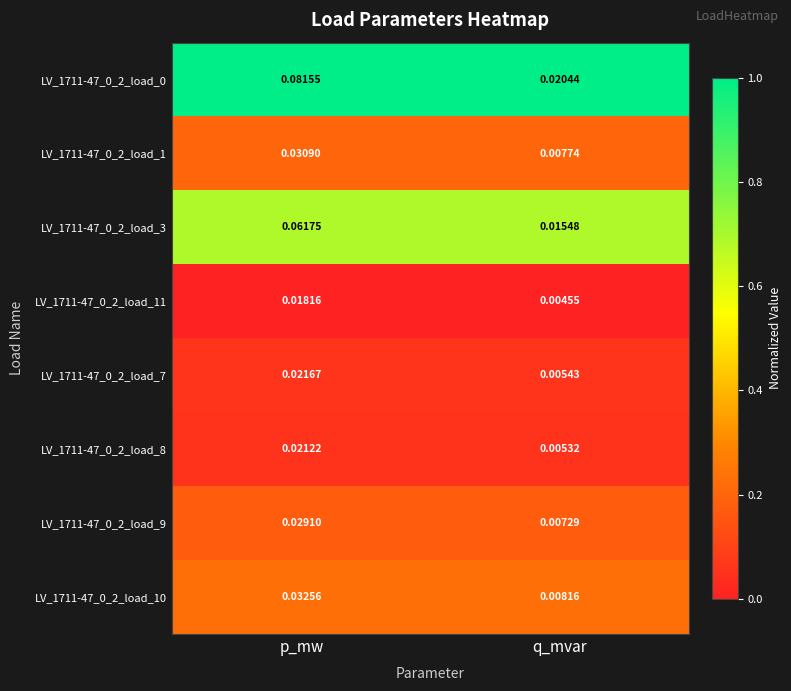

Is the value of LV_1711-47_0_2_load_8 at q_mvar greater than the value of LV_1711-47_0_2_load_3 at p_mw?

No